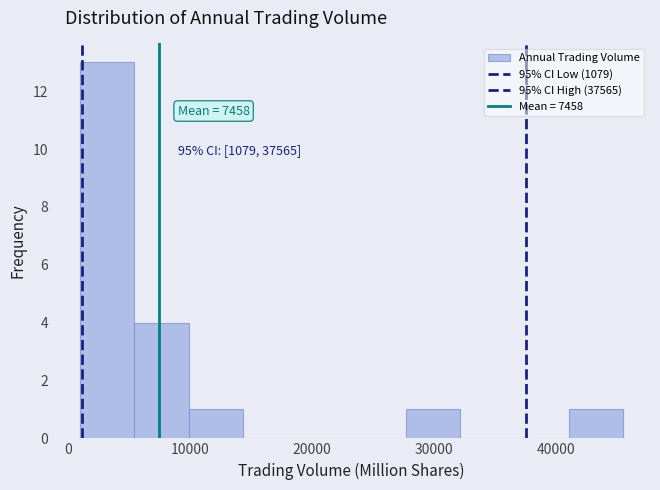

Which range on the x-axis has the tallest bar?

1000 to 5000